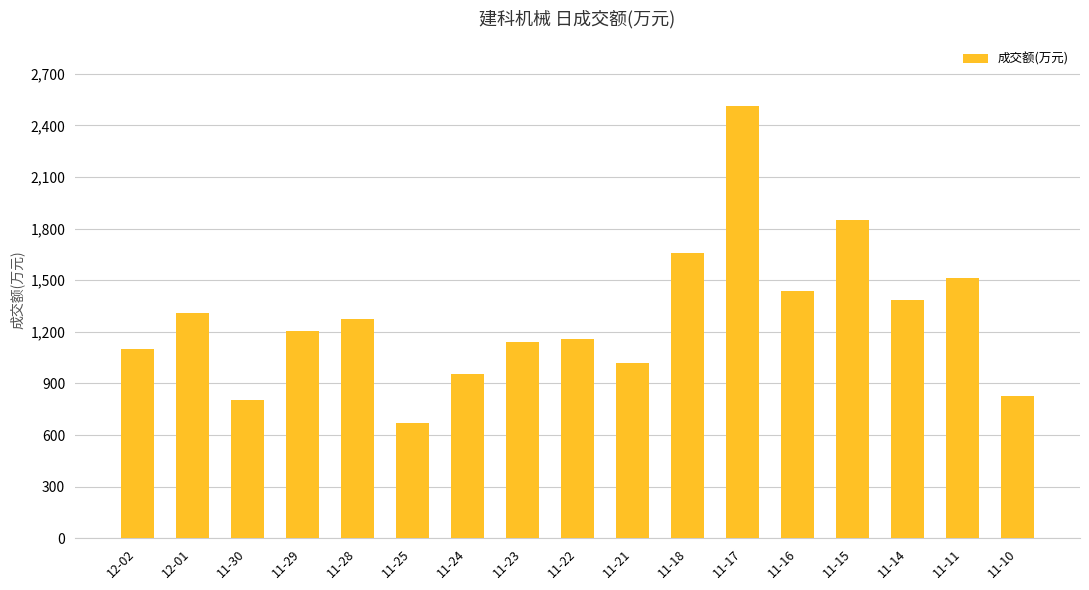

The value at 11-25 is 427. True or false?

False